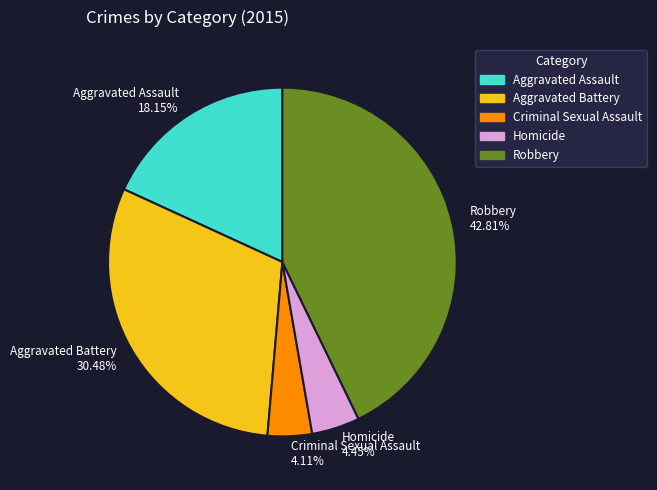

Which category has the biggest portion of the pie?

Robbery